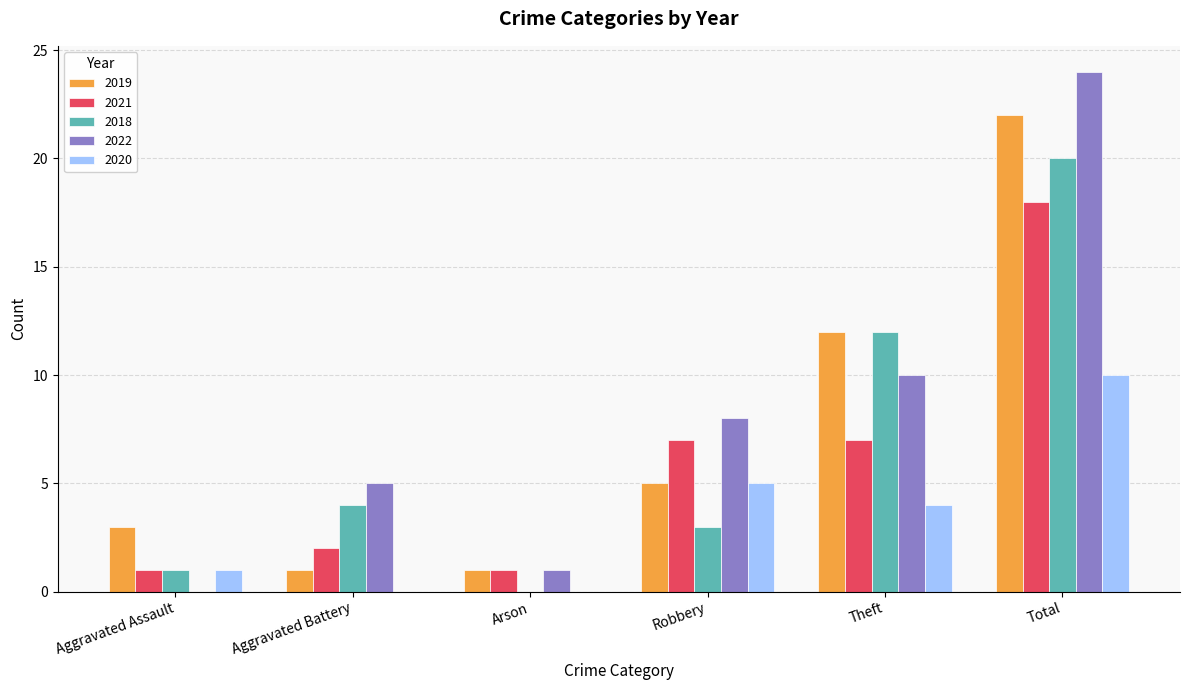

Are the bars grouped side by side (vs. stacked)?

Yes